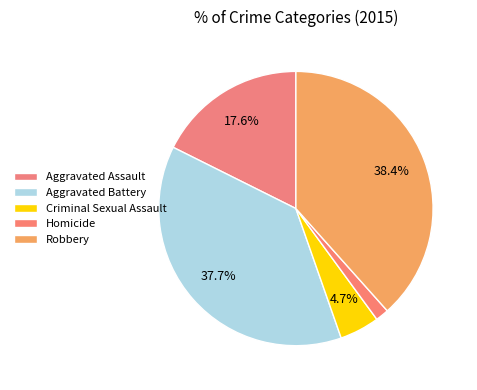

Which slice is the smallest?

Homicide